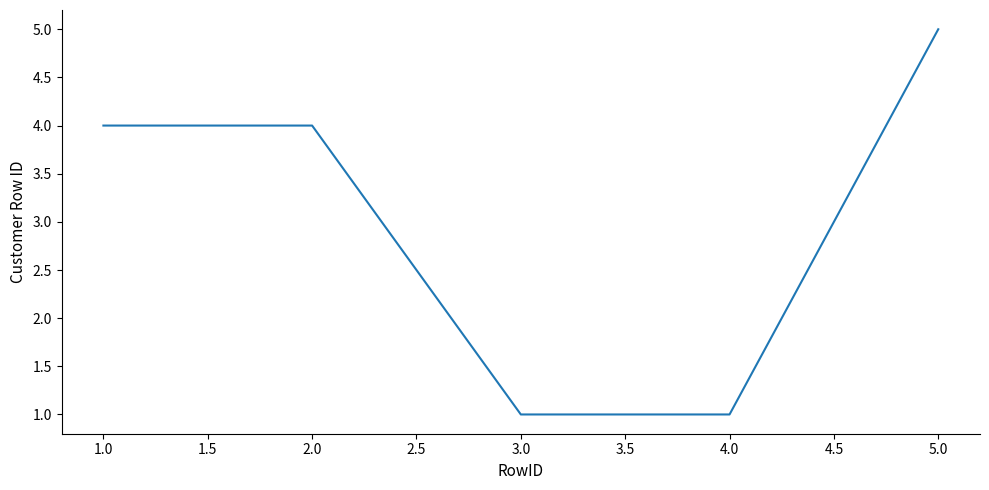

The value at 1.0 is 2. True or false?

False